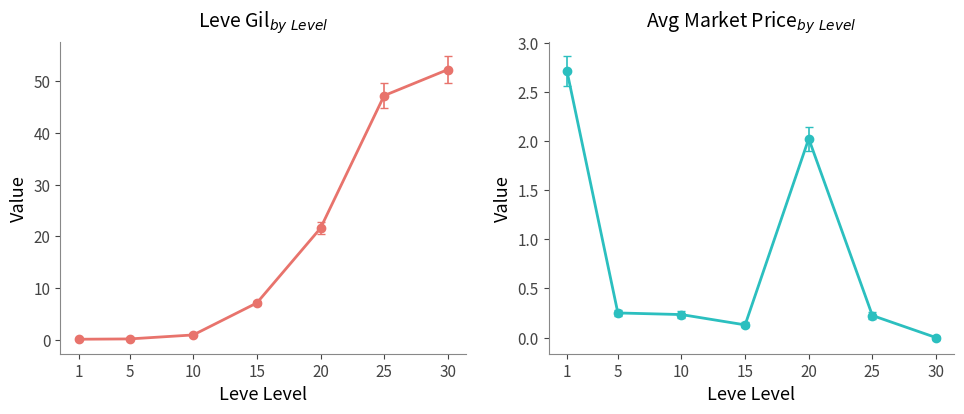

How many data points in Leve Gil are less than 7?

3